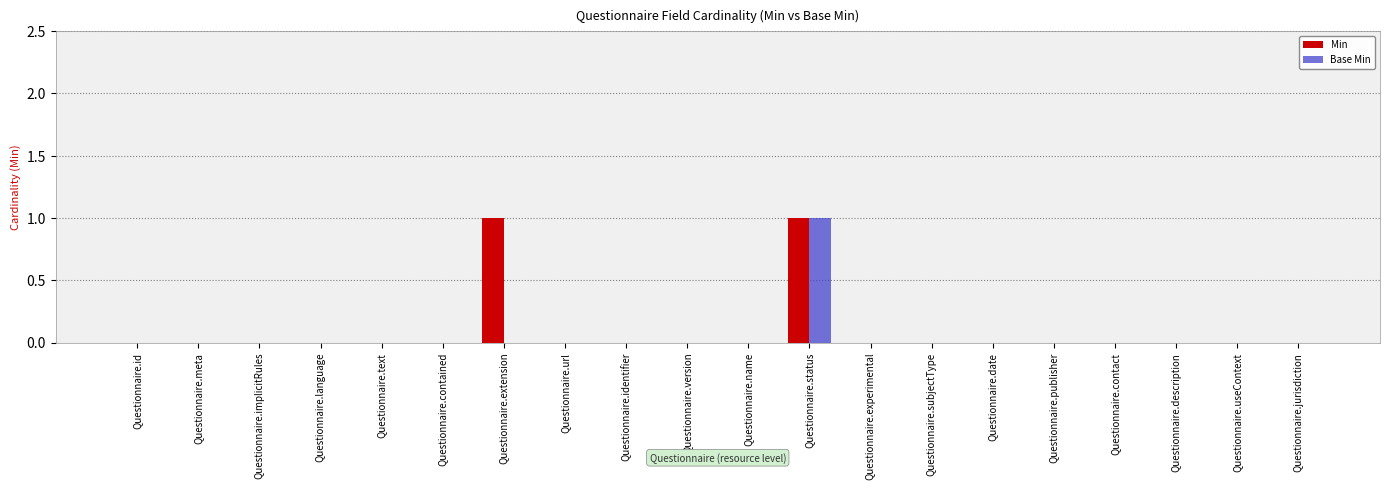

At which category is the sum across all series the highest?

Questionnaire.status